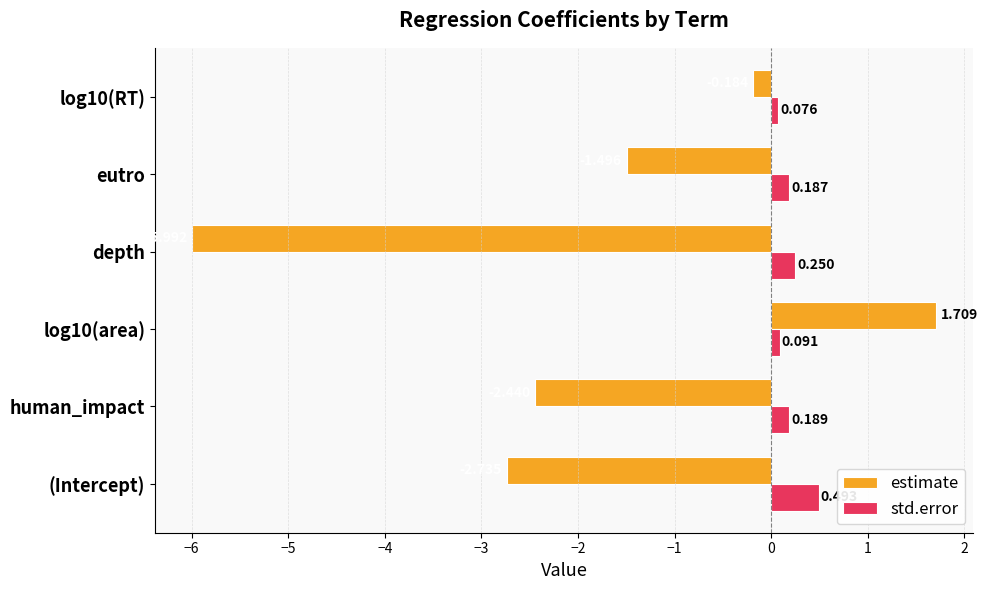

What is the sum of all std.error values?

1.3